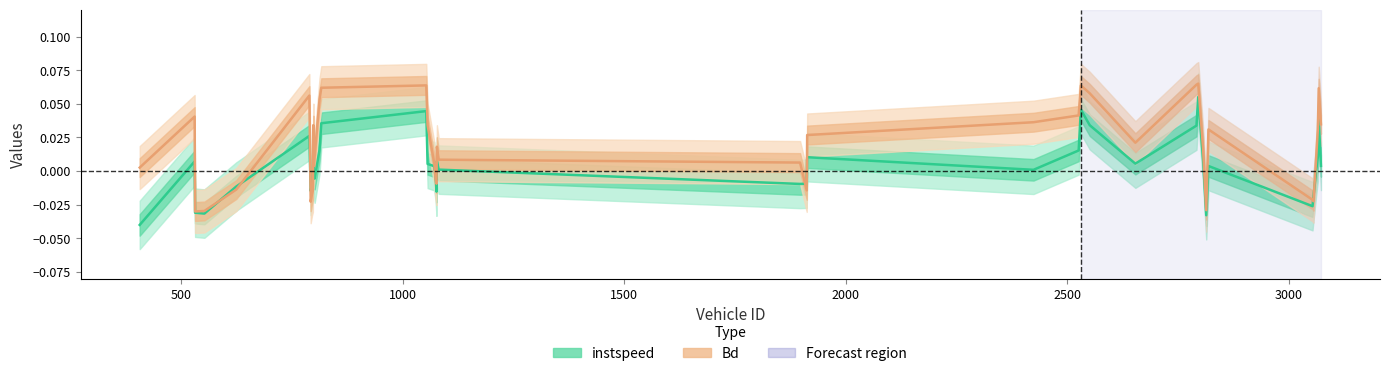

Does the chart display data point markers on the line(s)?

No